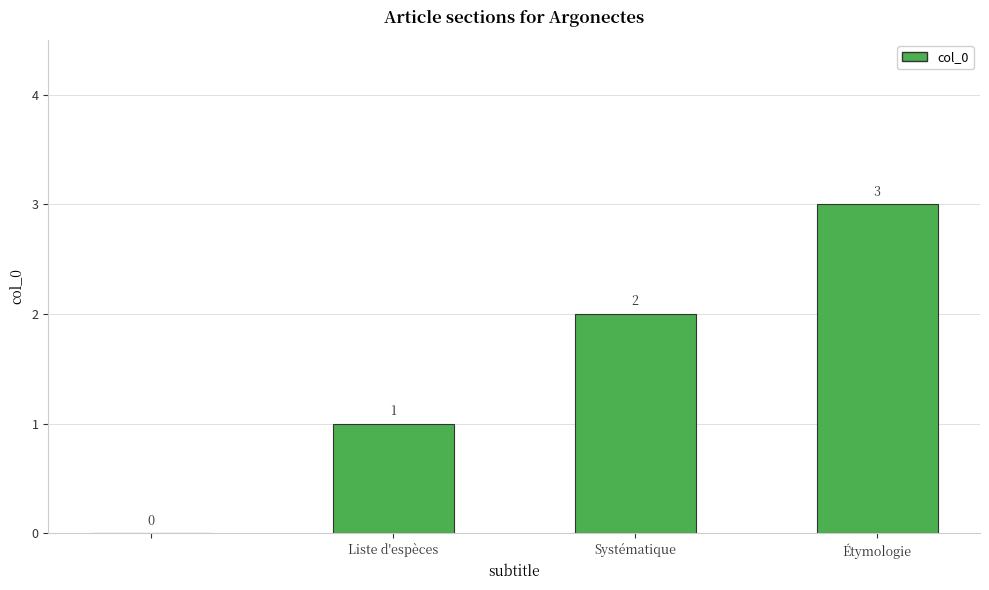

What is the greatest value displayed?

3